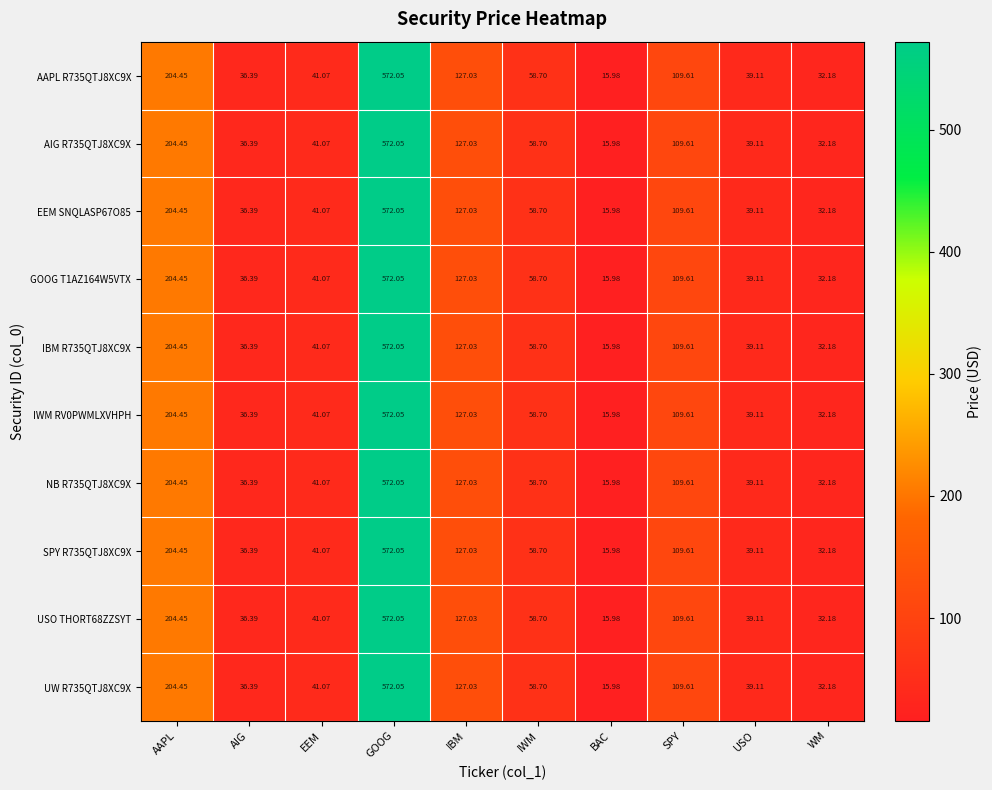

At which label is UW R735QTJ8XC9X closest to 294?

AAPL